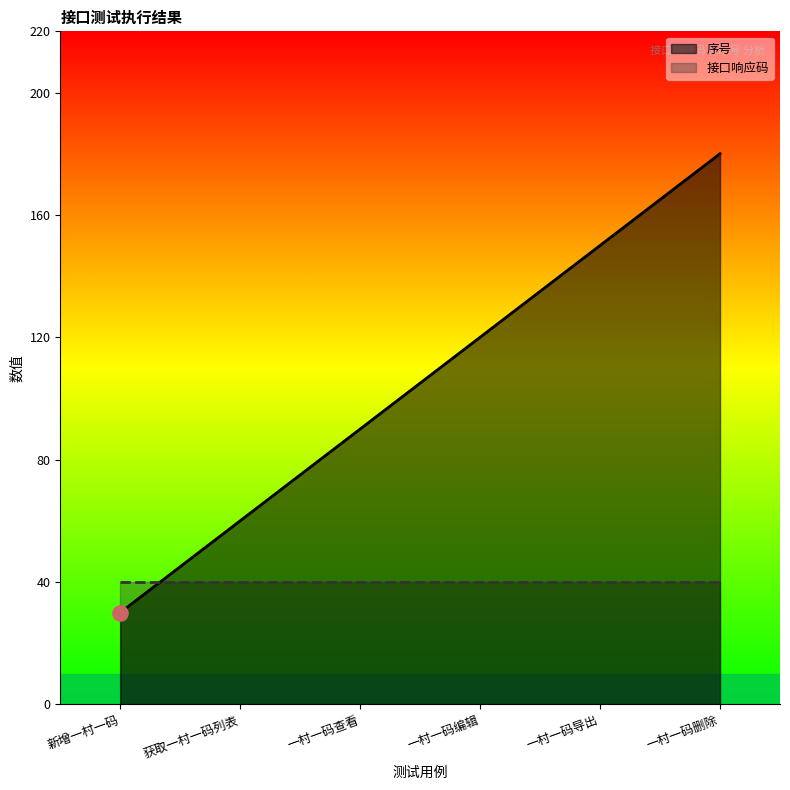

Which has a higher value, 一村一码导出 or 获取一村一码列表?

一村一码导出